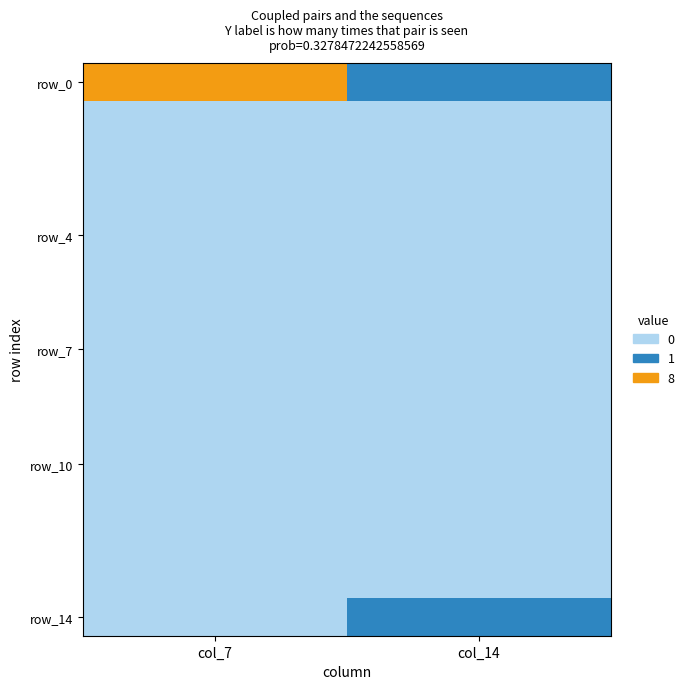

Which label corresponds to the largest value in the chart?

col_7